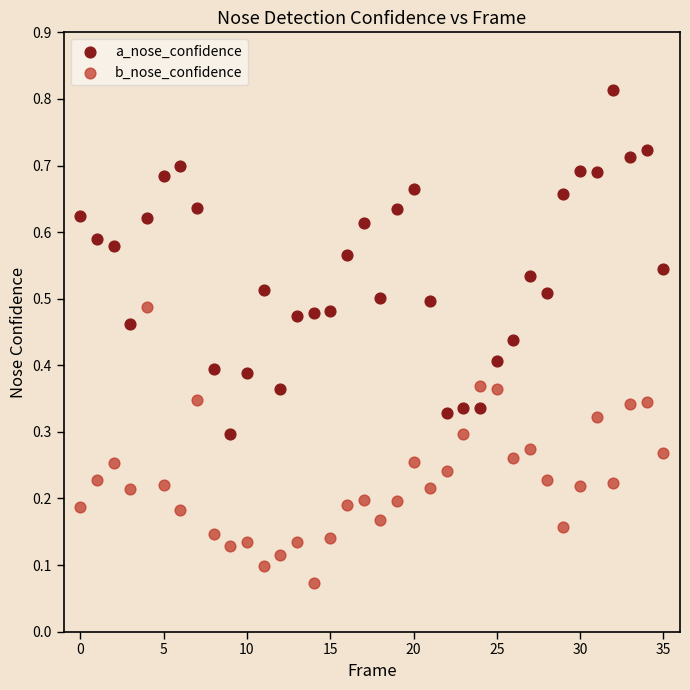

Which series reaches the minimum Y coordinate?

b_nose_confidence